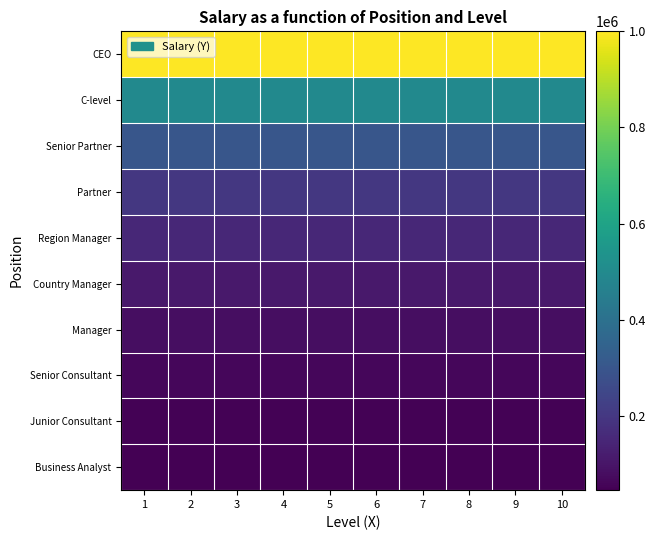

Reading right to left, transcribe all the data shown in this chart.

Business Analyst: 10=45000	9=45000	8=45000	7=45000	6=45000	5=45000	4=45000	3=45000	2=45000	1=45000
Junior Consultant: 10=50000	9=50000	8=50000	7=50000	6=50000	5=50000	4=50000	3=50000	2=50000	1=50000
Senior Consultant: 10=60000	9=60000	8=60000	7=60000	6=60000	5=60000	4=60000	3=60000	2=60000	1=60000
Manager: 10=80000	9=80000	8=80000	7=80000	6=80000	5=80000	4=80000	3=80000	2=80000	1=80000
Country Manager: 10=110000	9=110000	8=110000	7=110000	6=110000	5=110000	4=110000	3=110000	2=110000	1=110000
Region Manager: 10=150000	9=150000	8=150000	7=150000	6=150000	5=150000	4=150000	3=150000	2=150000	1=150000
Partner: 10=200000	9=200000	8=200000	7=200000	6=200000	5=200000	4=200000	3=200000	2=200000	1=200000
Senior Partner: 10=300000	9=300000	8=300000	7=300000	6=300000	5=300000	4=300000	3=300000	2=300000	1=300000
C-level: 10=500000	9=500000	8=500000	7=500000	6=500000	5=500000	4=500000	3=500000	2=500000	1=500000
CEO: 10=1000000	9=1000000	8=1000000	7=1000000	6=1000000	5=1000000	4=1000000	3=1000000	2=1000000	1=1000000